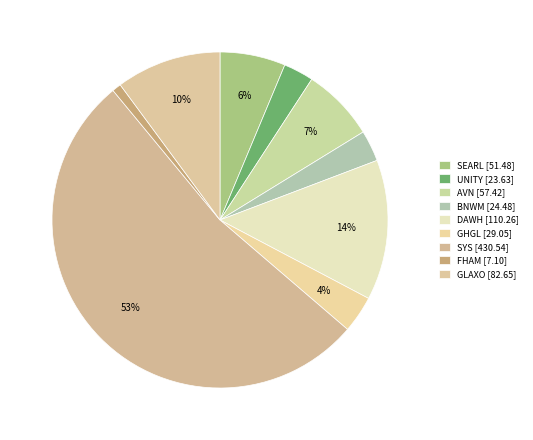

Count the number of slices in the pie.

9